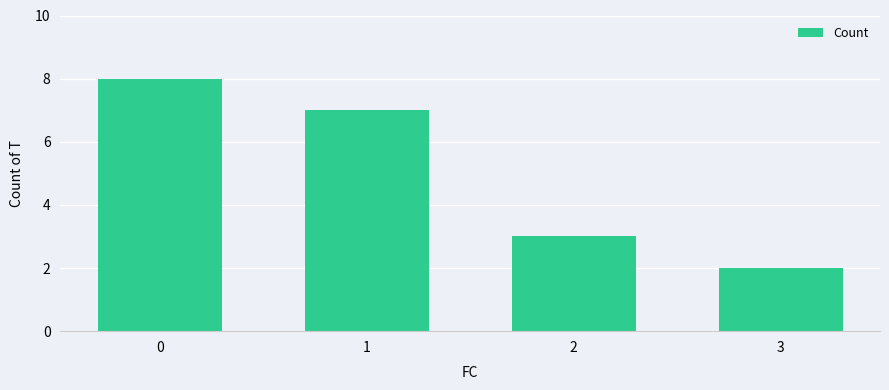

Is it true that the value at 3 is 2?

True